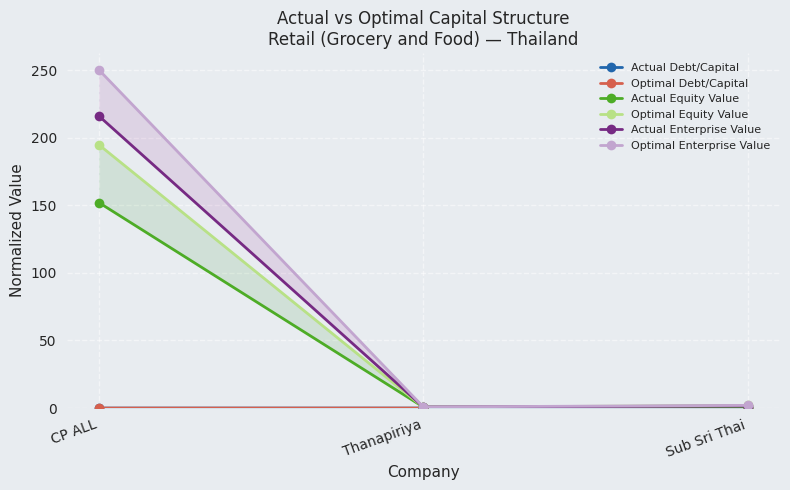

Does the chart display data point markers on the line(s)?

Yes